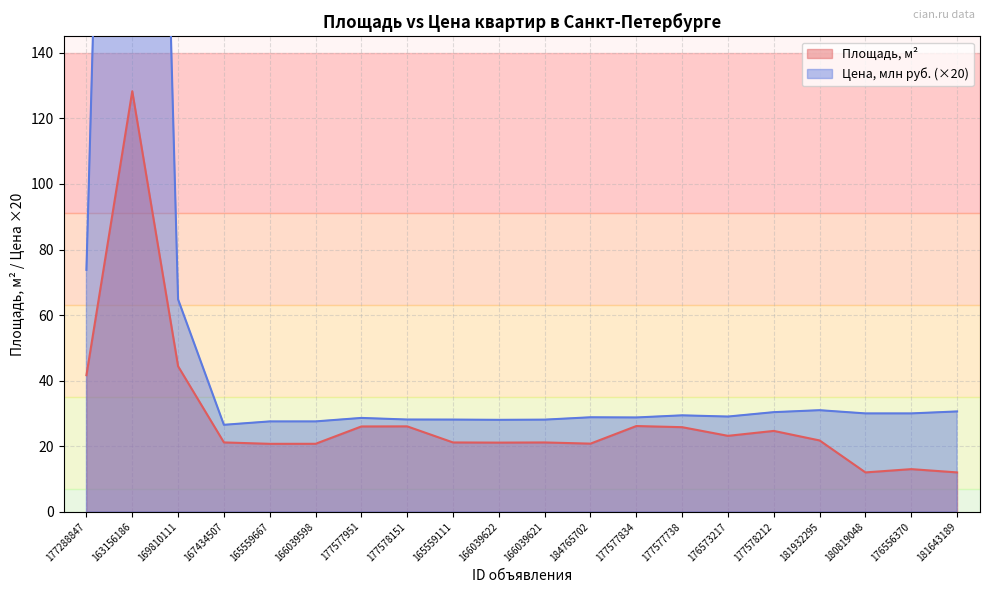

List the series in order of their overall mean, lowest first.

Площадь, м2, Цена (млн руб.)